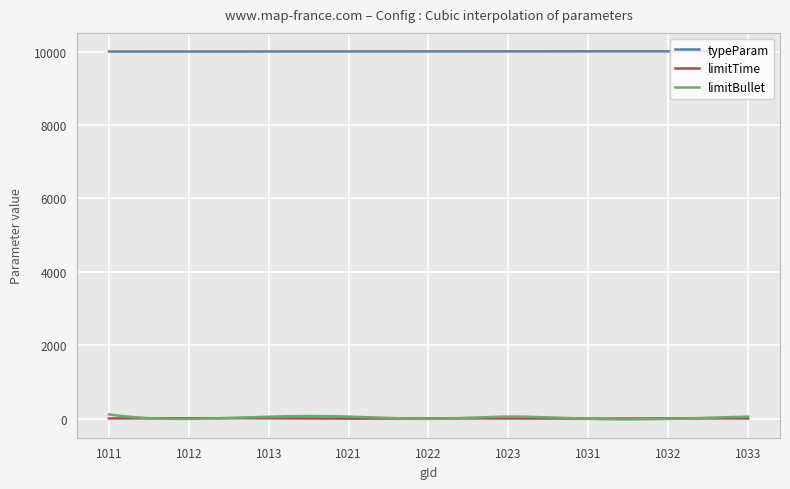

Which series has the largest range (max minus min)?

limitBullet